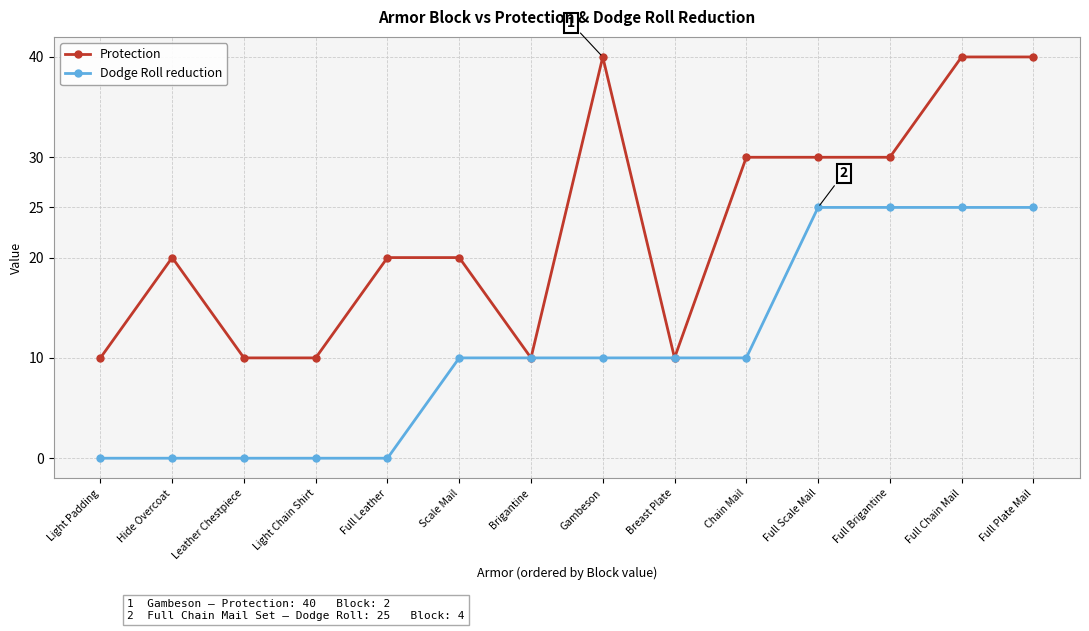

Which series has the widest spread of values?

Protection